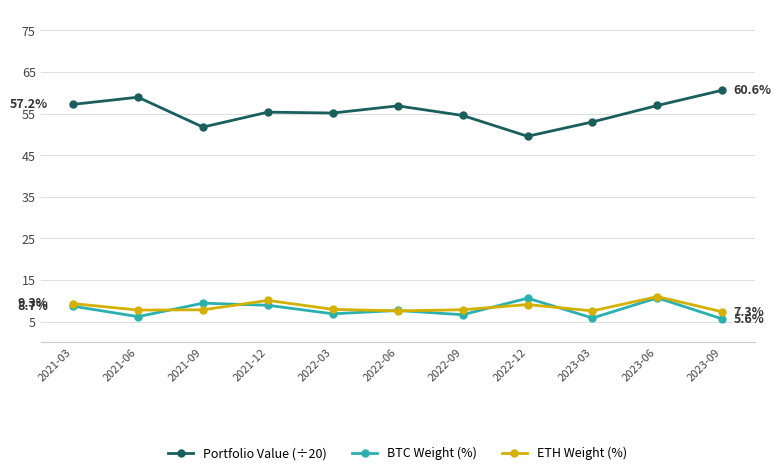

What is the label of the 2nd point from the right?

2023-06